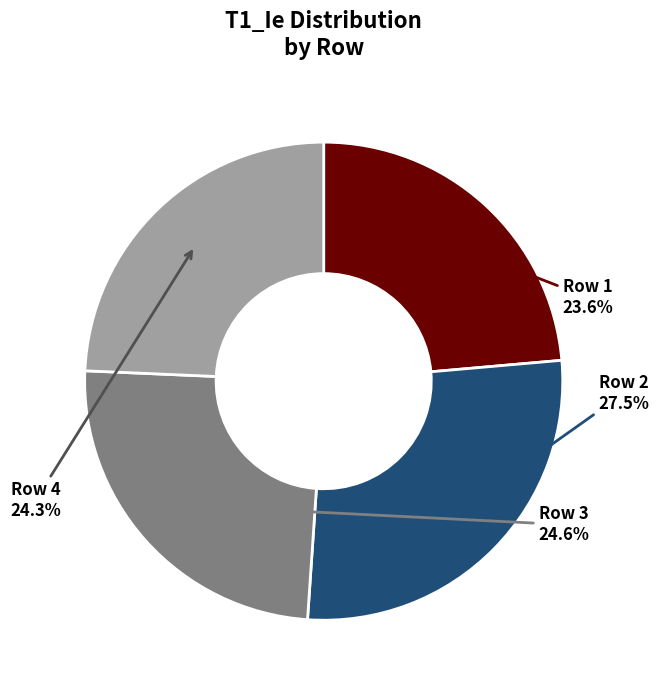

How many segments does this pie chart have?

4